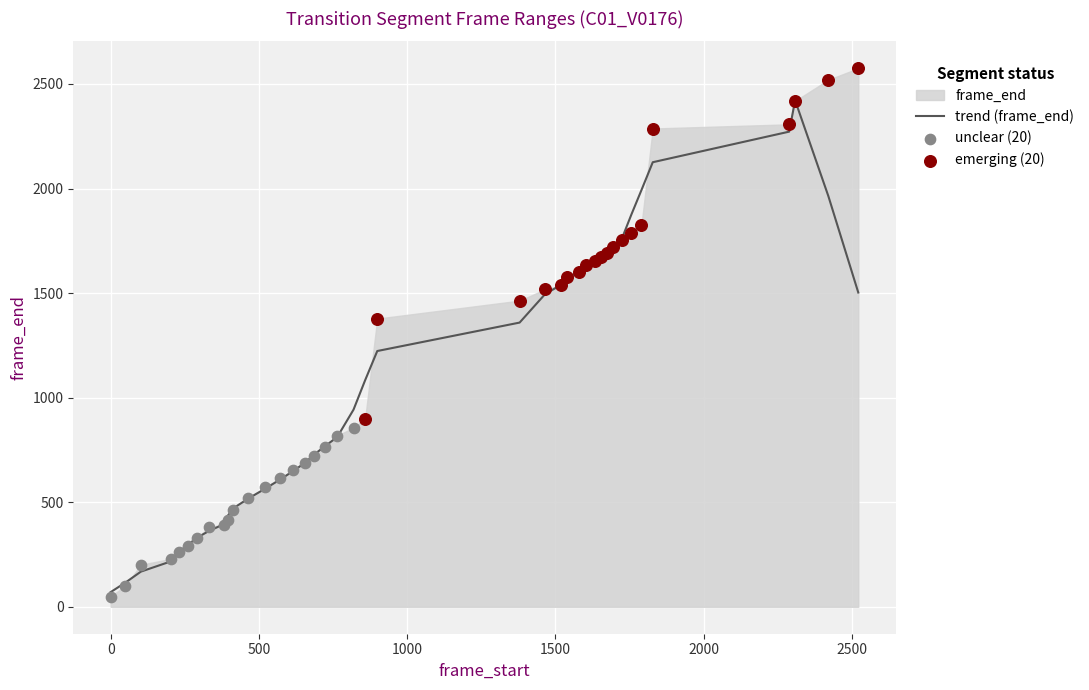

Which has a higher value, 20 or 27?

27